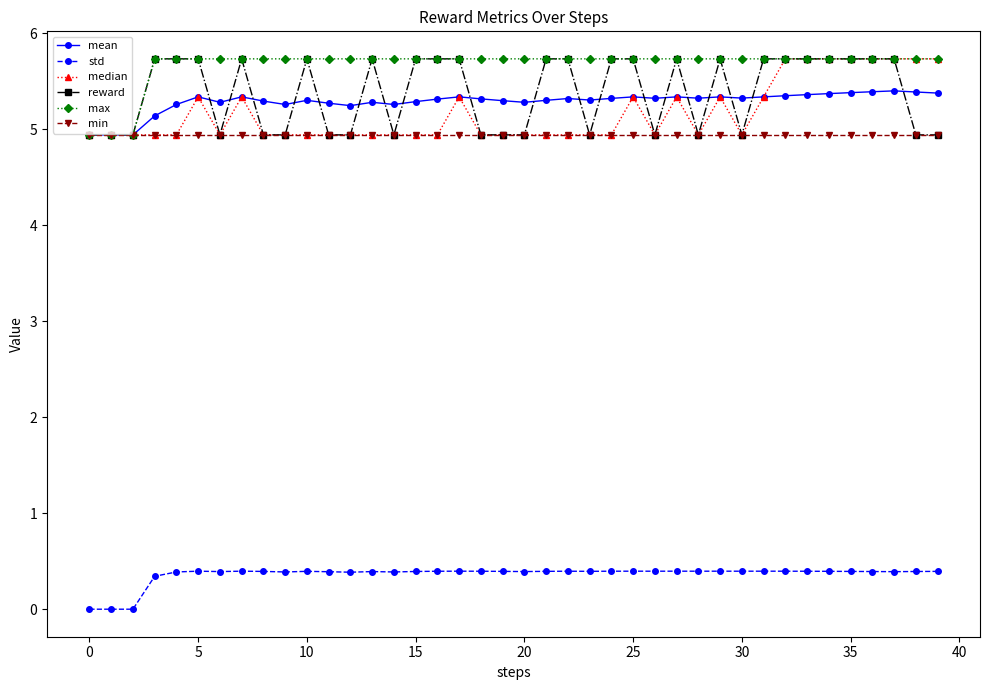

Does the chart have visible grid lines?

No